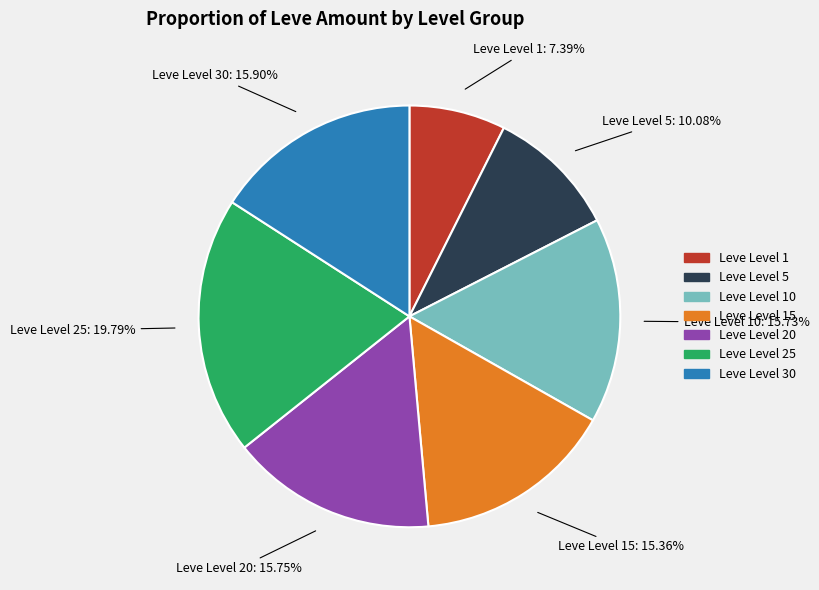

What is the ratio of the value at Leve Level 30 to the value at Leve Level 25?

0.8